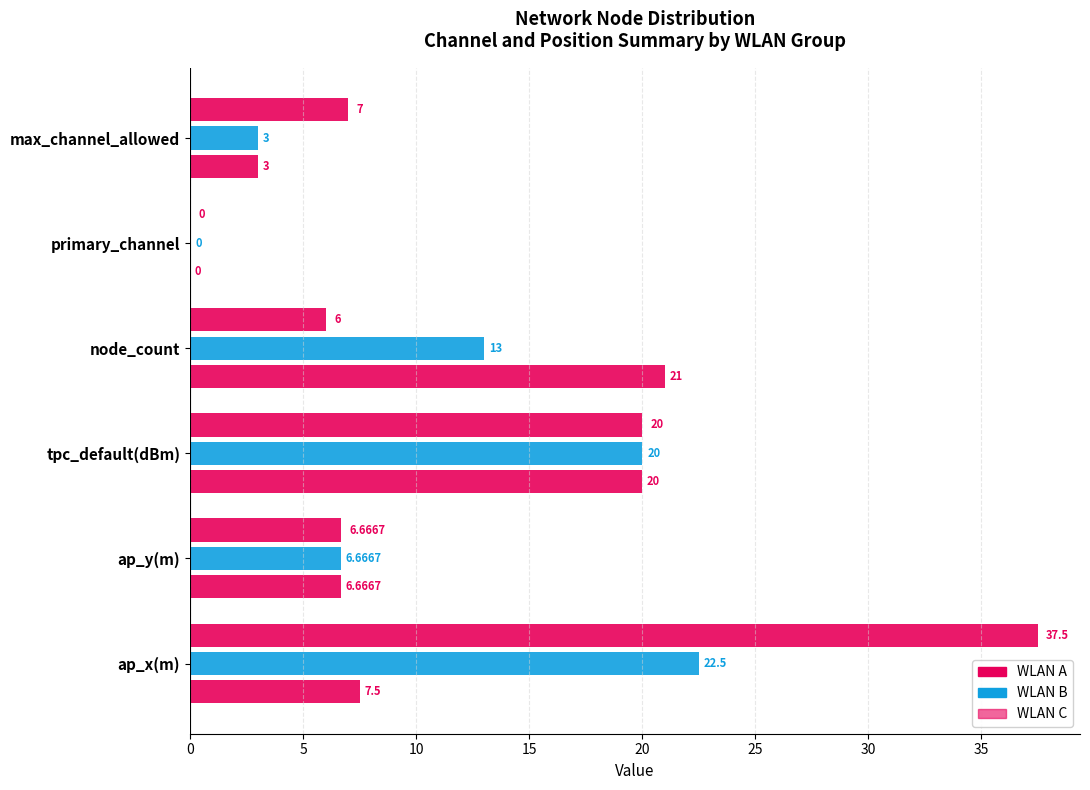

How many series are shown in this chart?

3